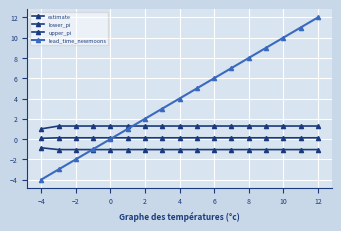

What is the sum of all estimate values?

2.0